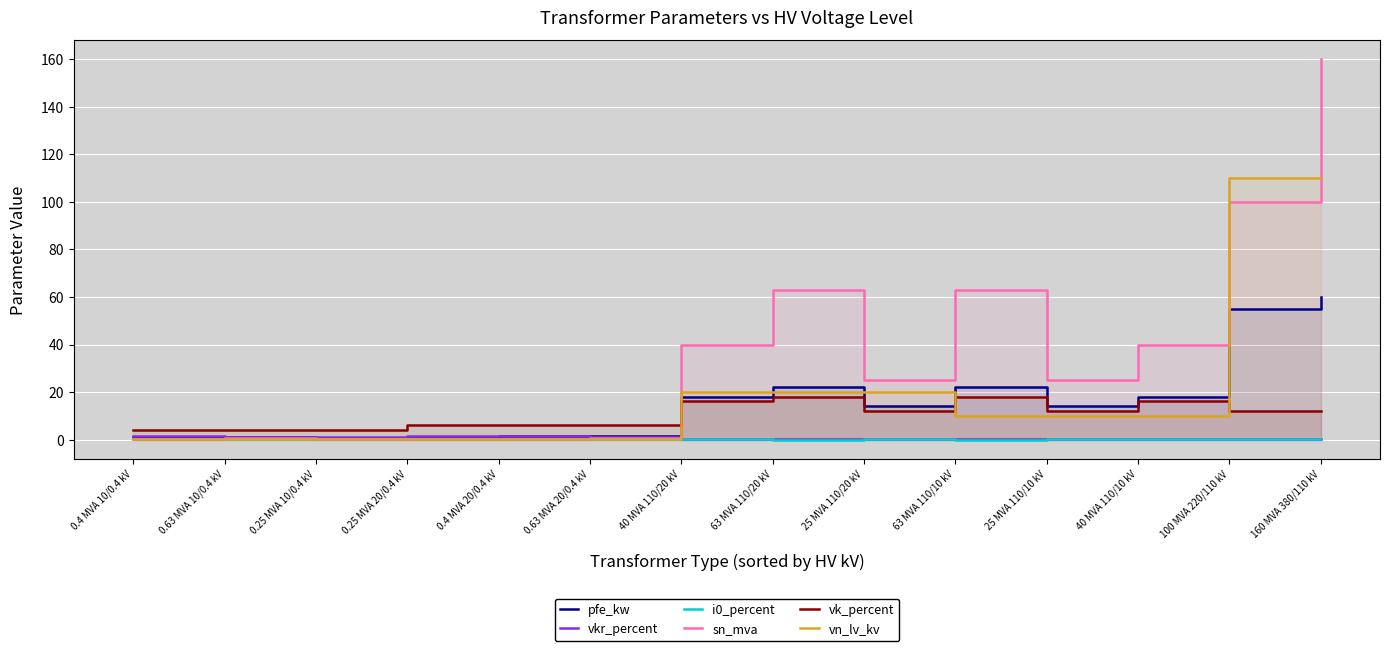

How many distinct data groups are displayed?

6